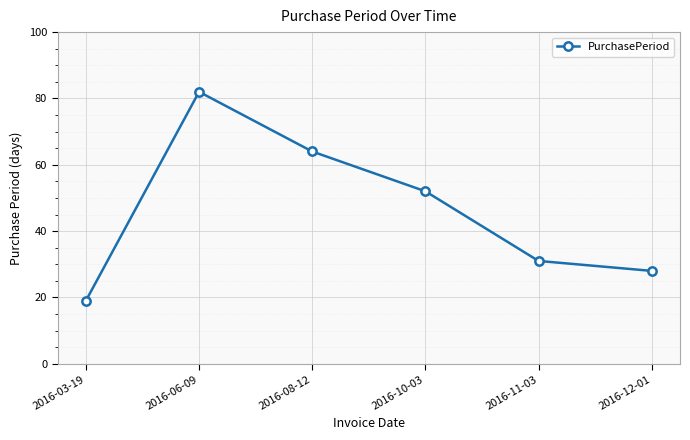

What is the label of the 6th point from the left?

2016-12-01